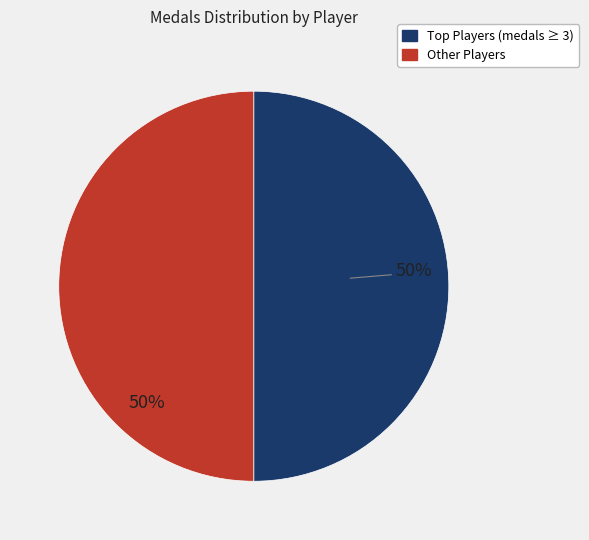

To the nearest percent, what is the average slice percentage?

50%